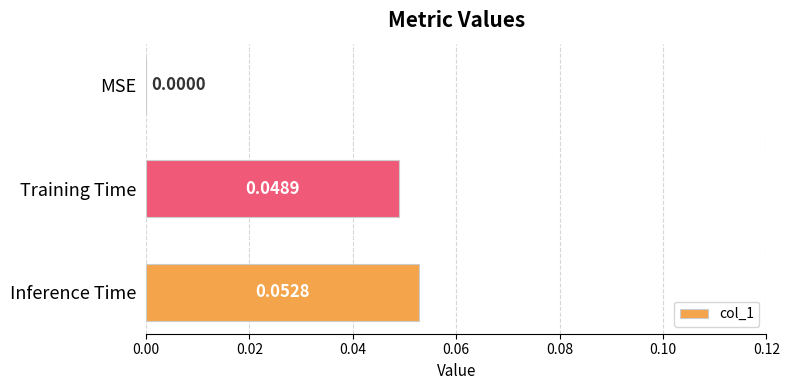

What is the change in value from MSE to Inference Time?

+0.1